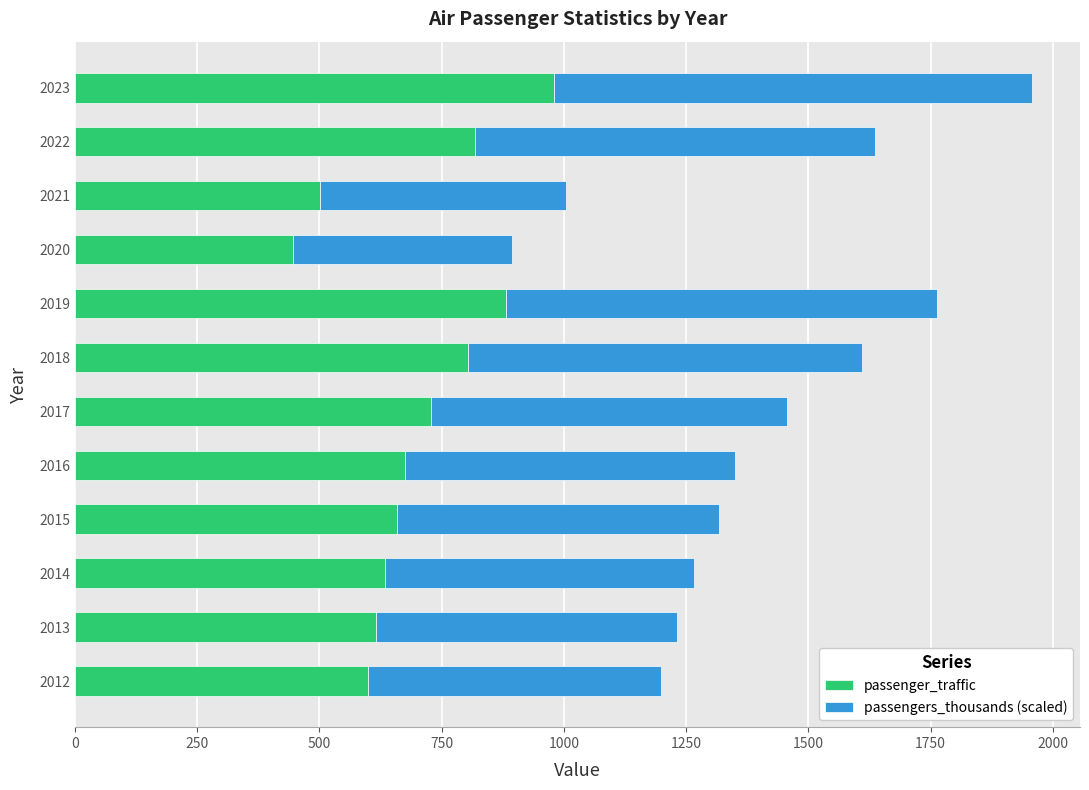

The passenger_traffic series shows 972.2 at 2015. True or false?

False